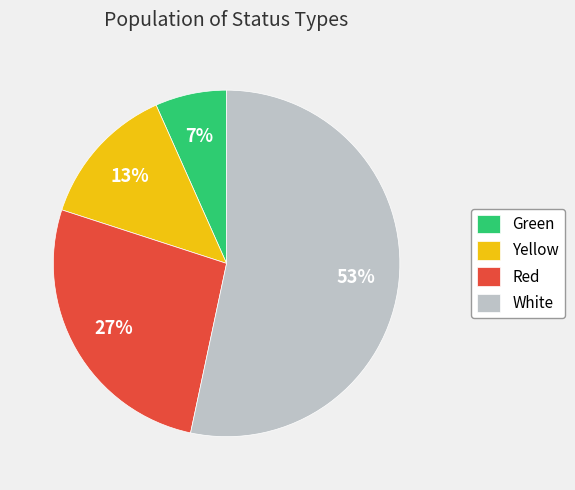

What percentage is the Red slice, to the nearest percent?

27%